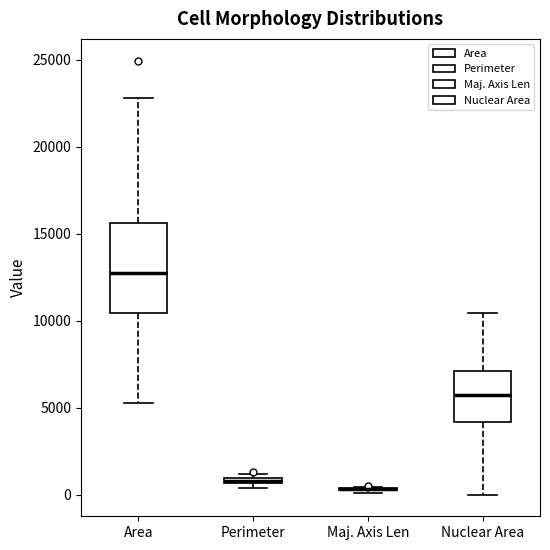

Where does the upper whisker of the box for Area end on the y-axis? The values are not printed on the chart, so give them approximately, as read against the axis.

23000